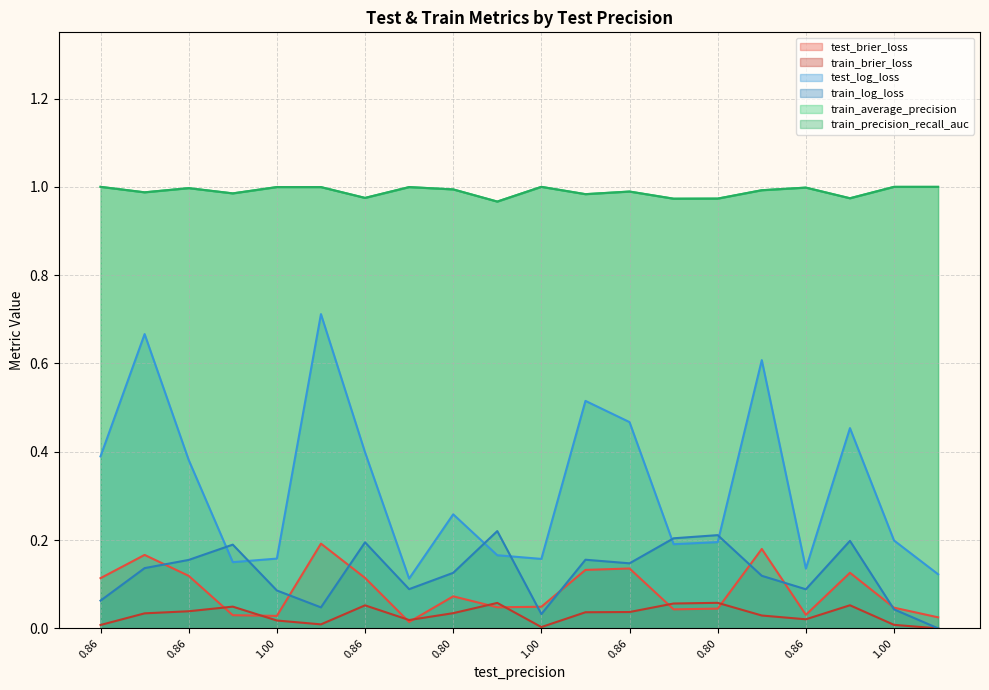

At which category does the chart reach its minimum across all series?

1.0